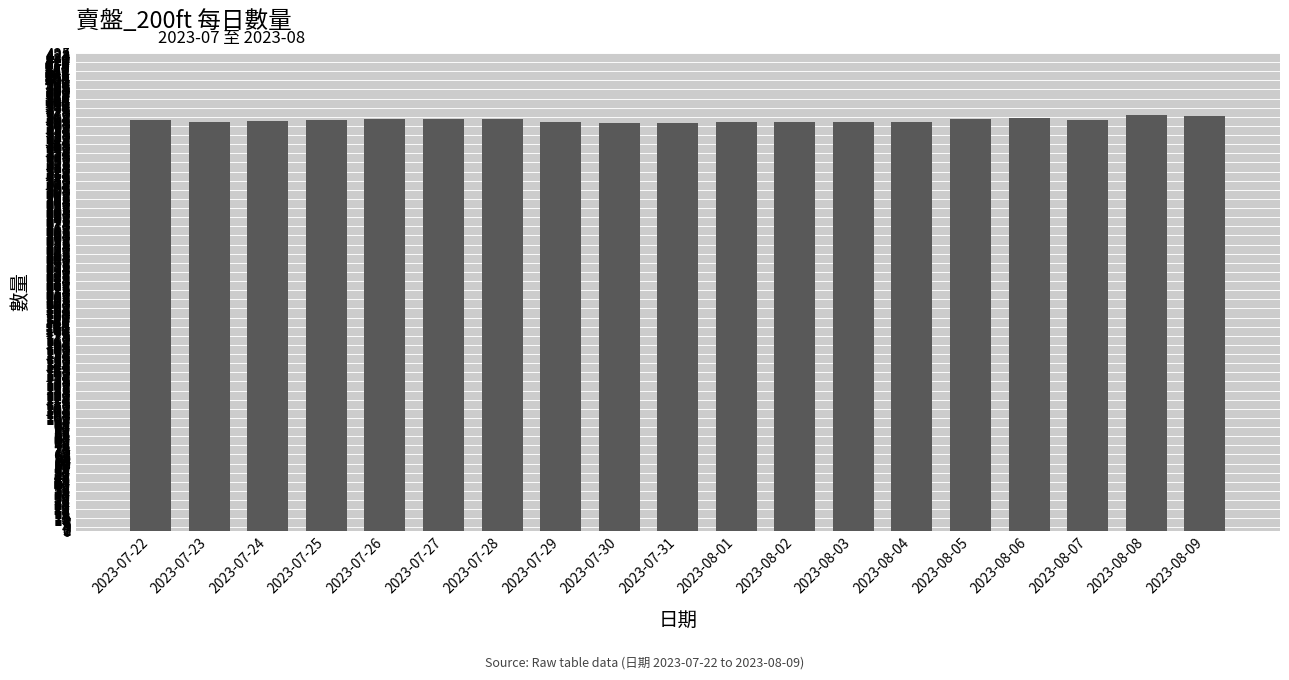

True or false: the data shows 609 at 2023-08-08.

False